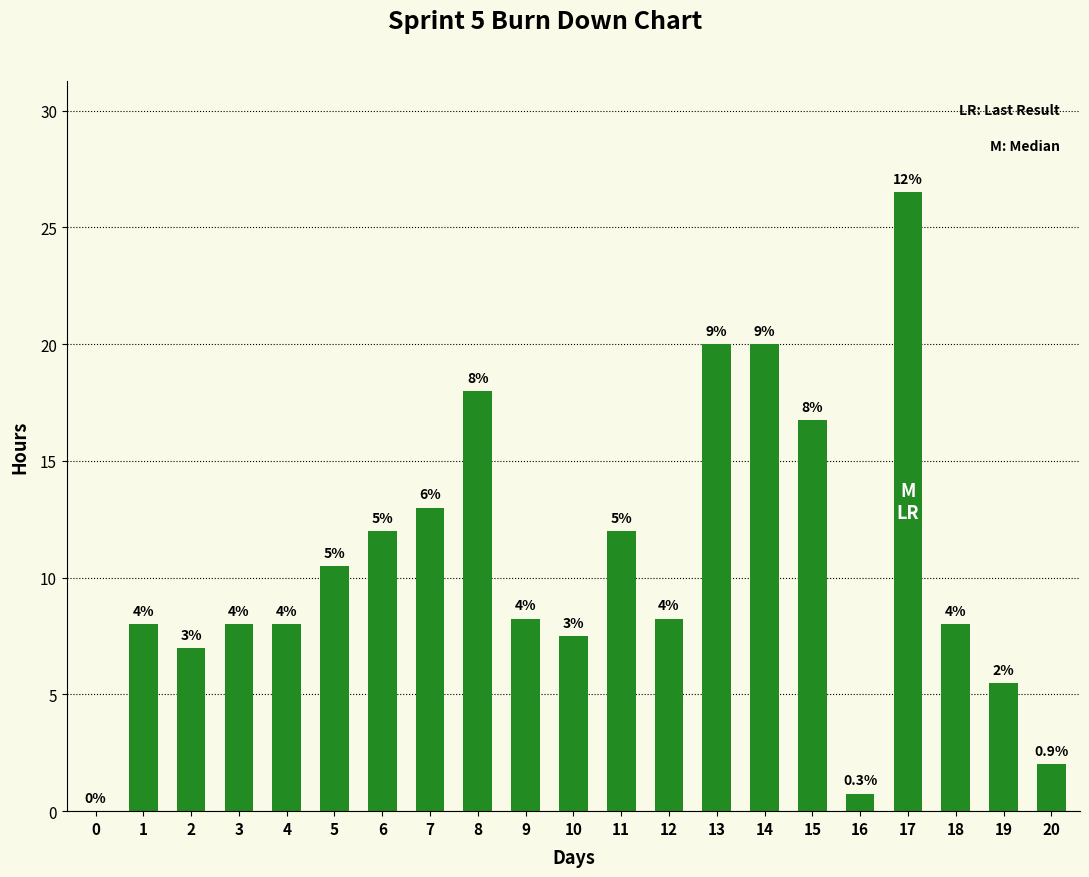

Does the chart contain stacked bars?

No